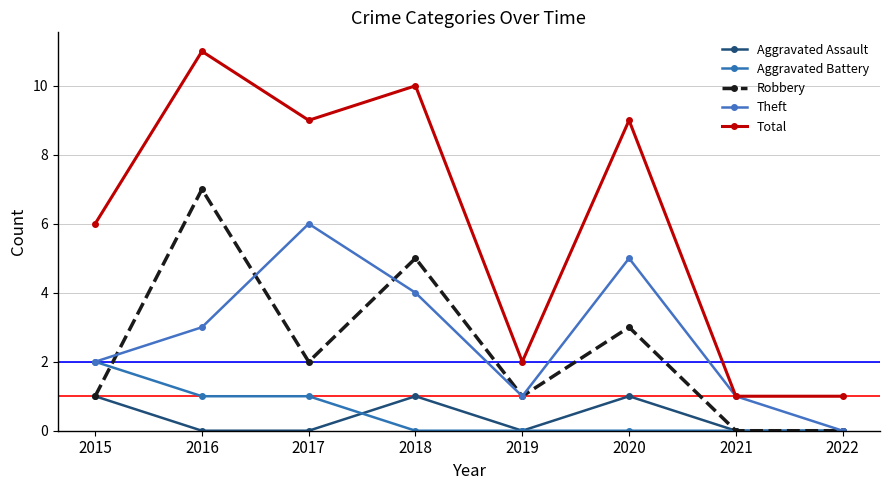

Which series changed the most between 2020 and 2021?

Total